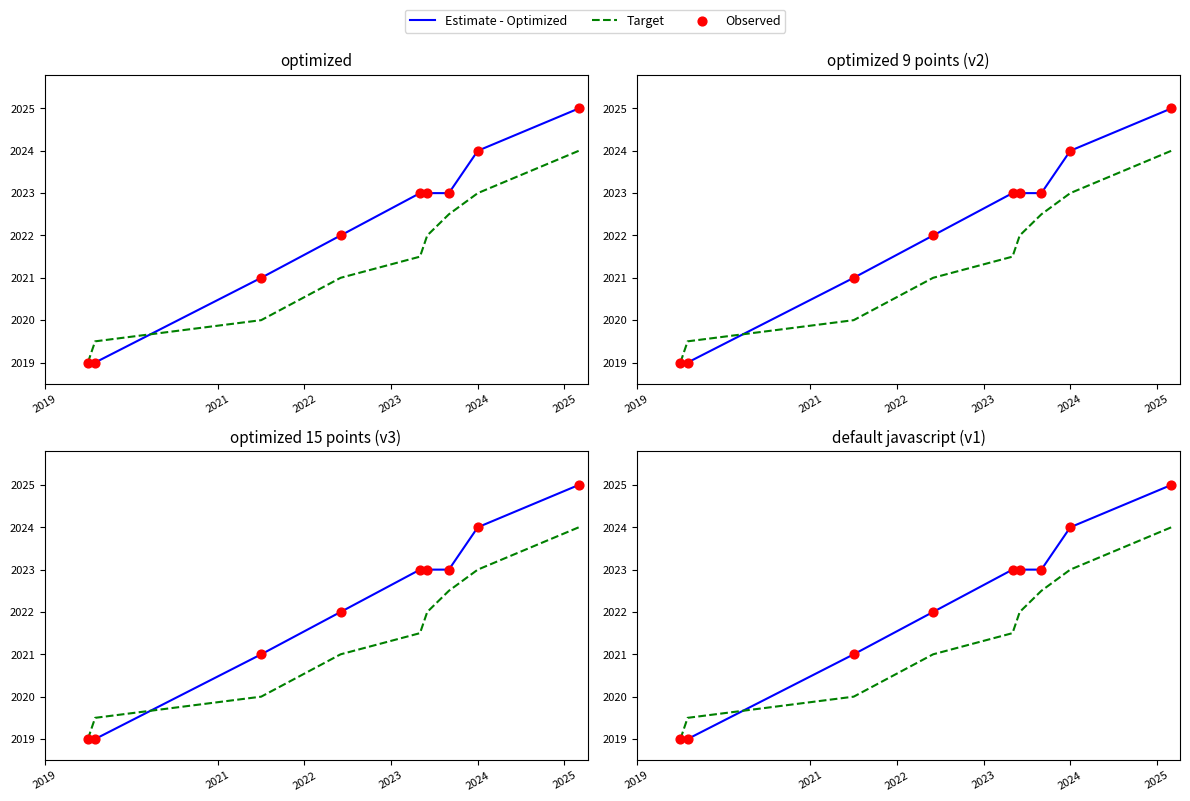

What is the total value across all series at 2024?

6071.0